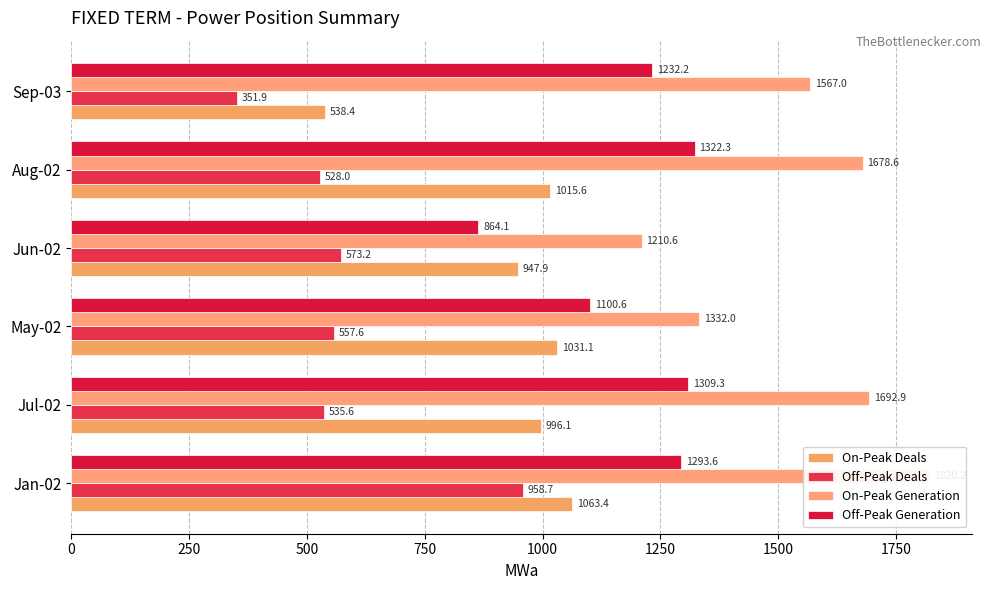

What is the minimum value shown in the chart?

351.9